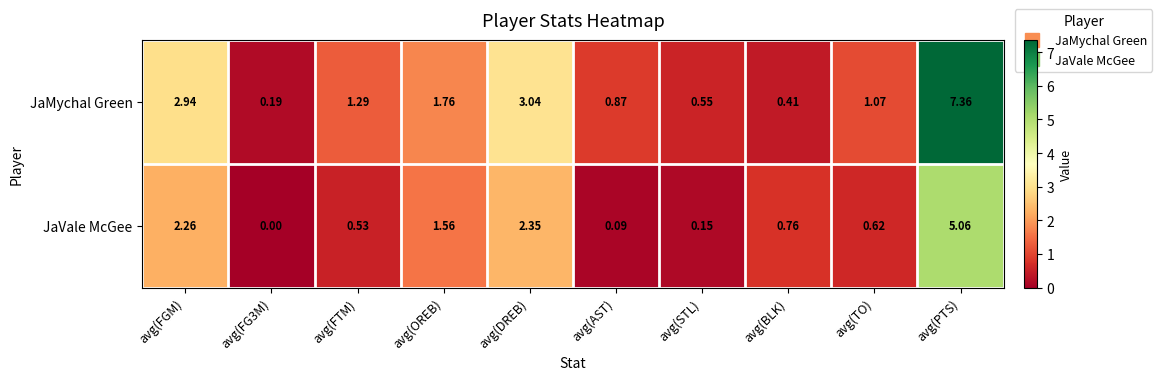

Rank the series by their average value, from lowest to highest.

JaVale McGee, JaMychal Green